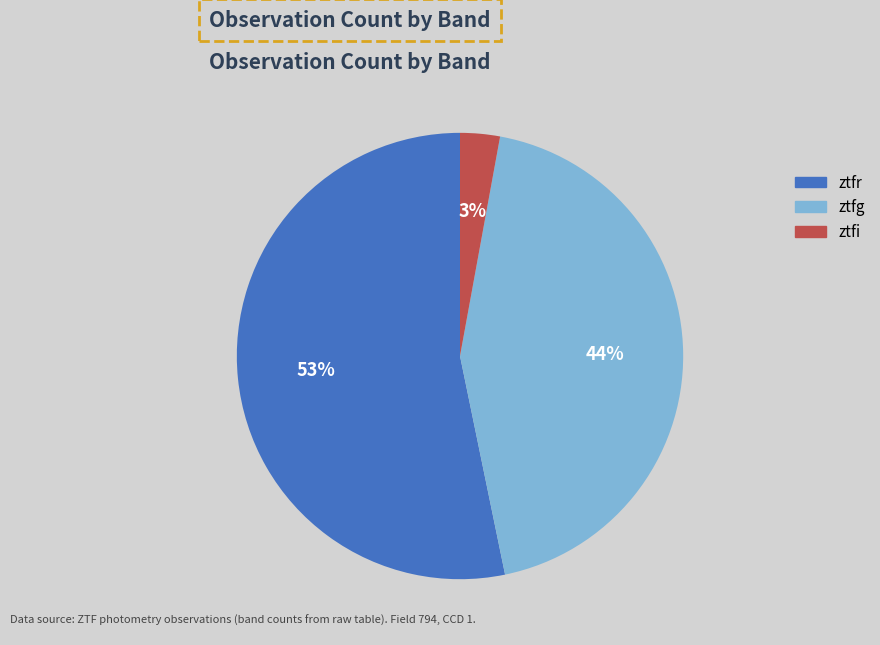

Which category accounts for the majority?

ztfr